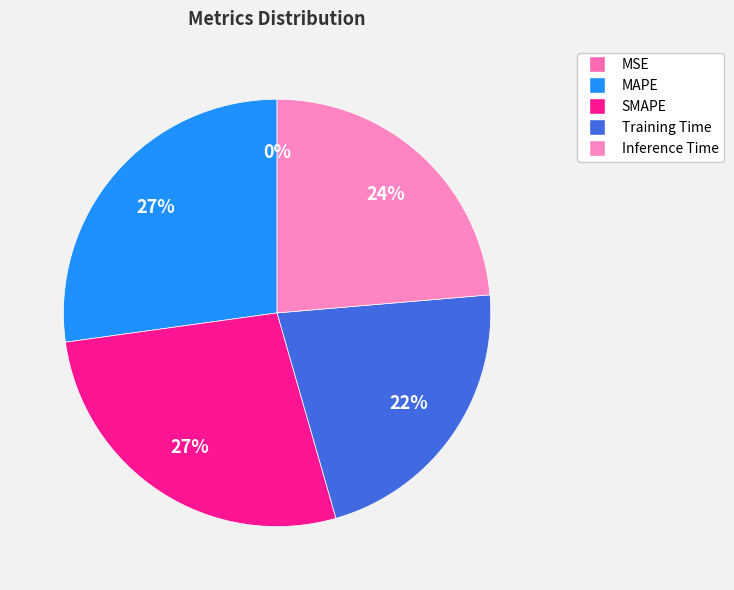

Does MAPE account for over 50% of the chart?

No